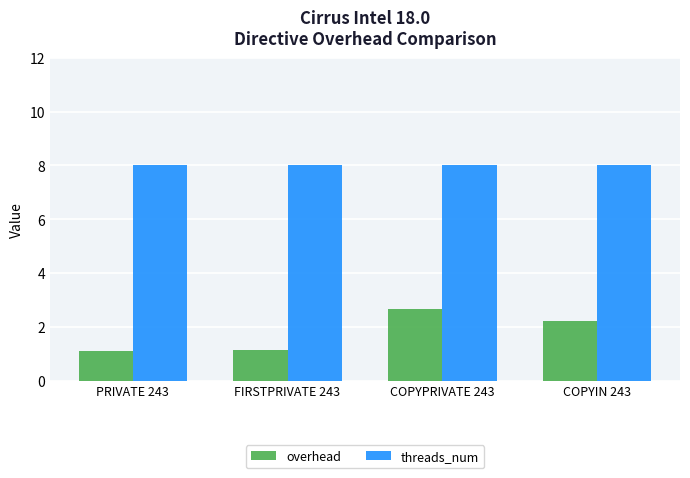

Is the value of overhead at COPYPRIVATE 243 greater than the value of threads_num at COPYPRIVATE 243?

No